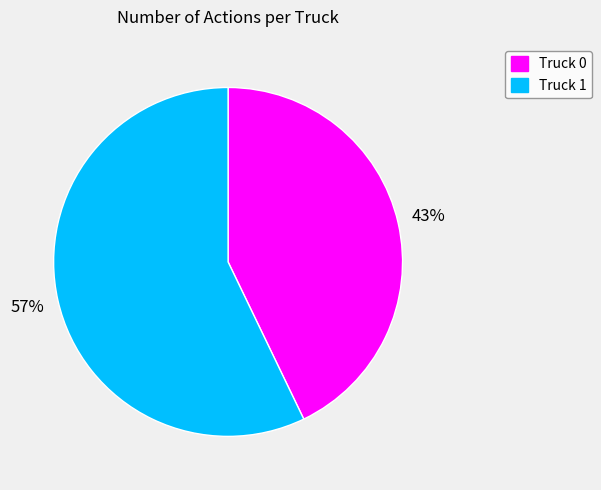

Does Truck 1 represent more than half of the total?

Yes